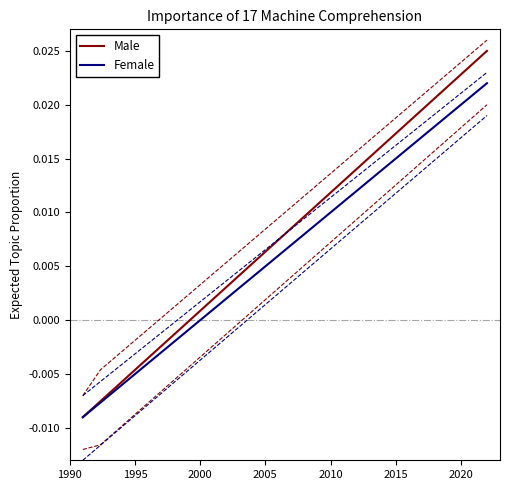

The Male series shows 0.0 at 11. True or false?

False